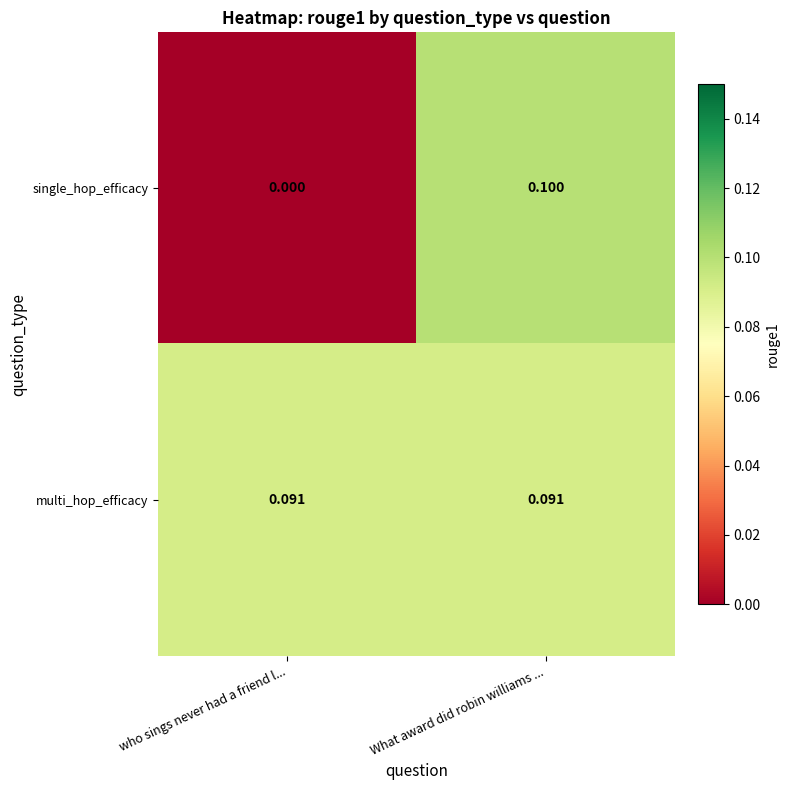

Which label corresponds to the largest value in the chart?

What award did robin williams ...